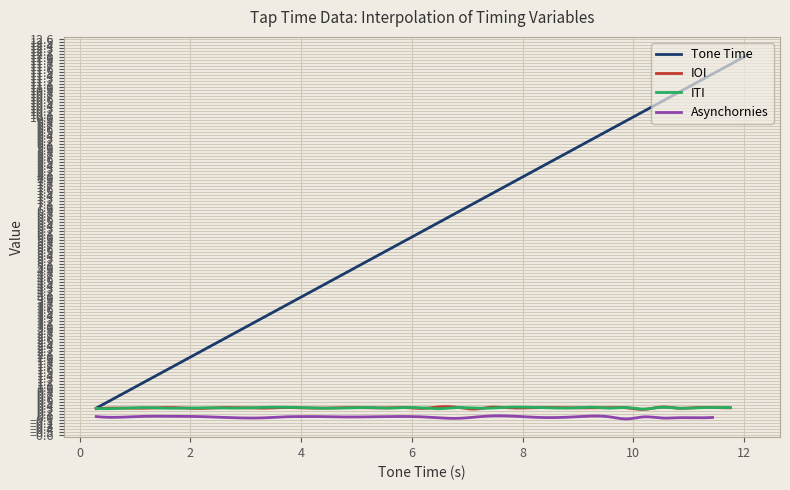

What is the maximum value shown in the chart?

12.1